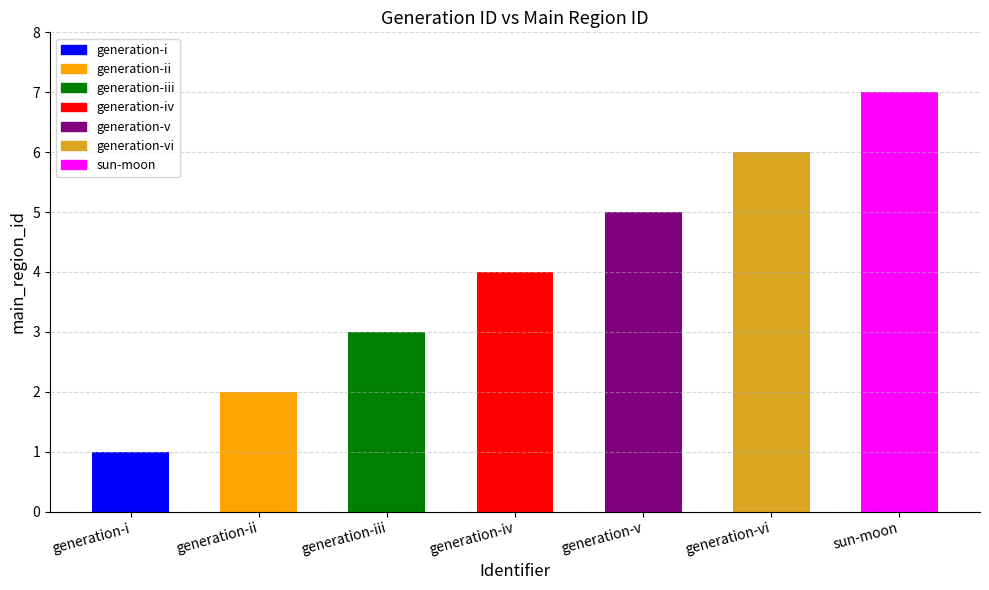

How many distinct data groups are displayed?

1